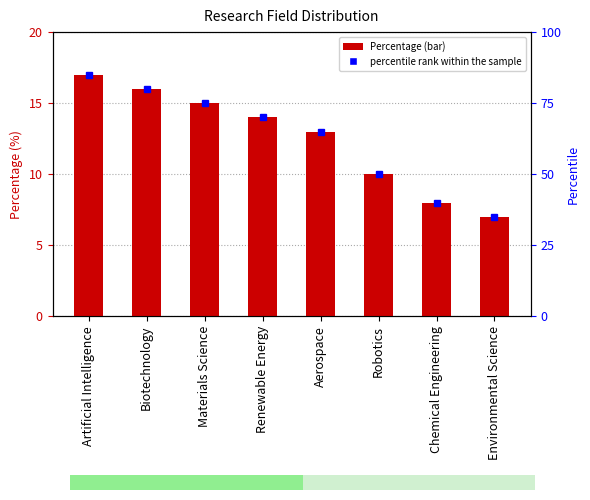

Count the number of values greater than 14.

3